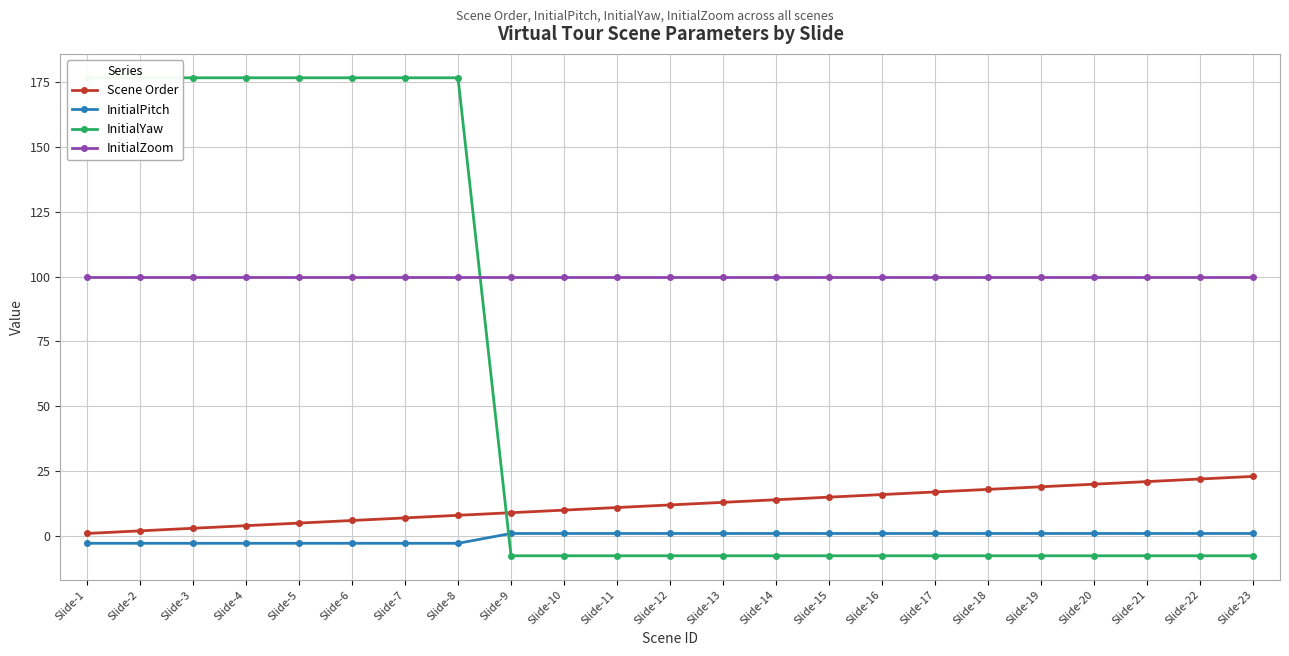

What value does the Scene Order series have at Slide-23?

23.0